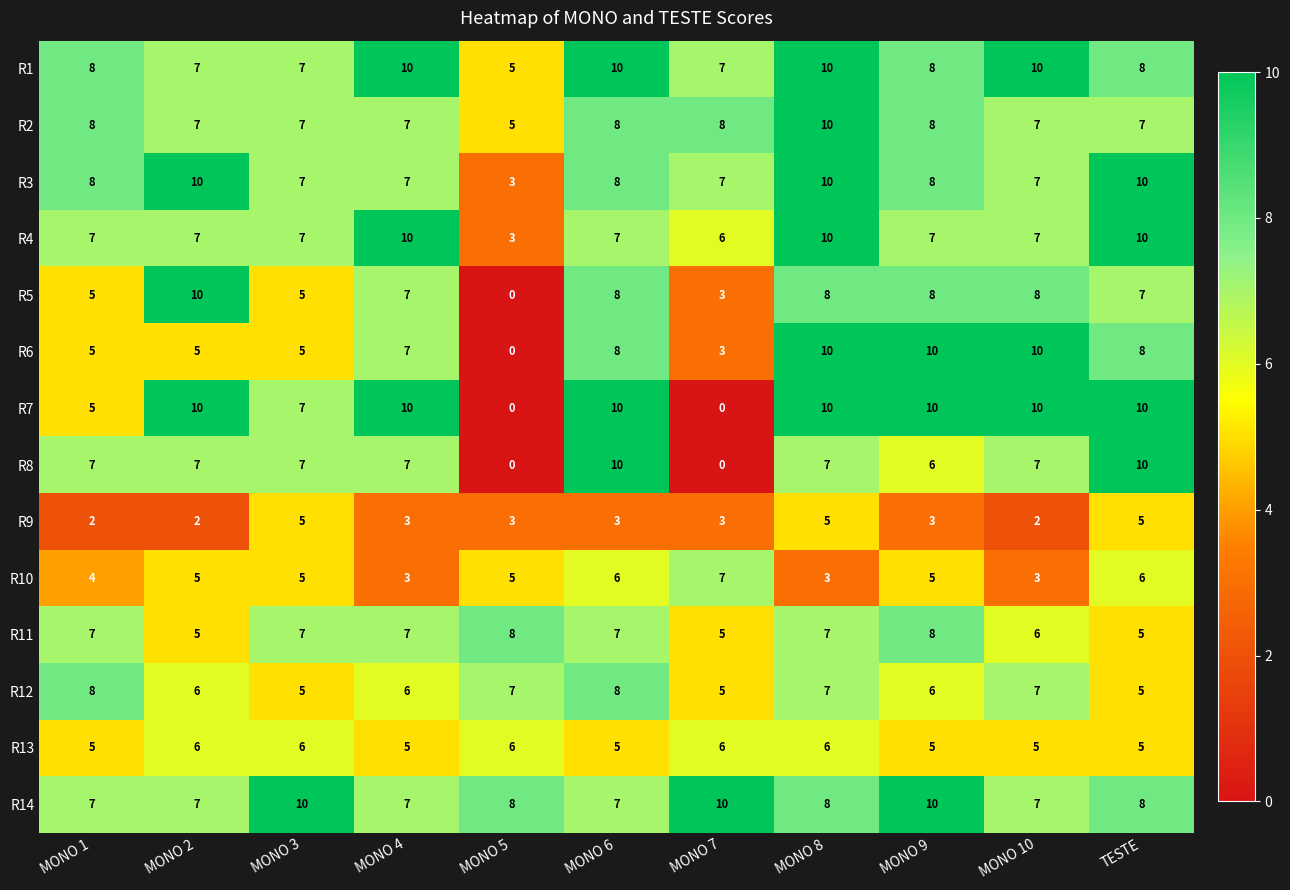

Count the R7 values in the range 5 to 10.

9